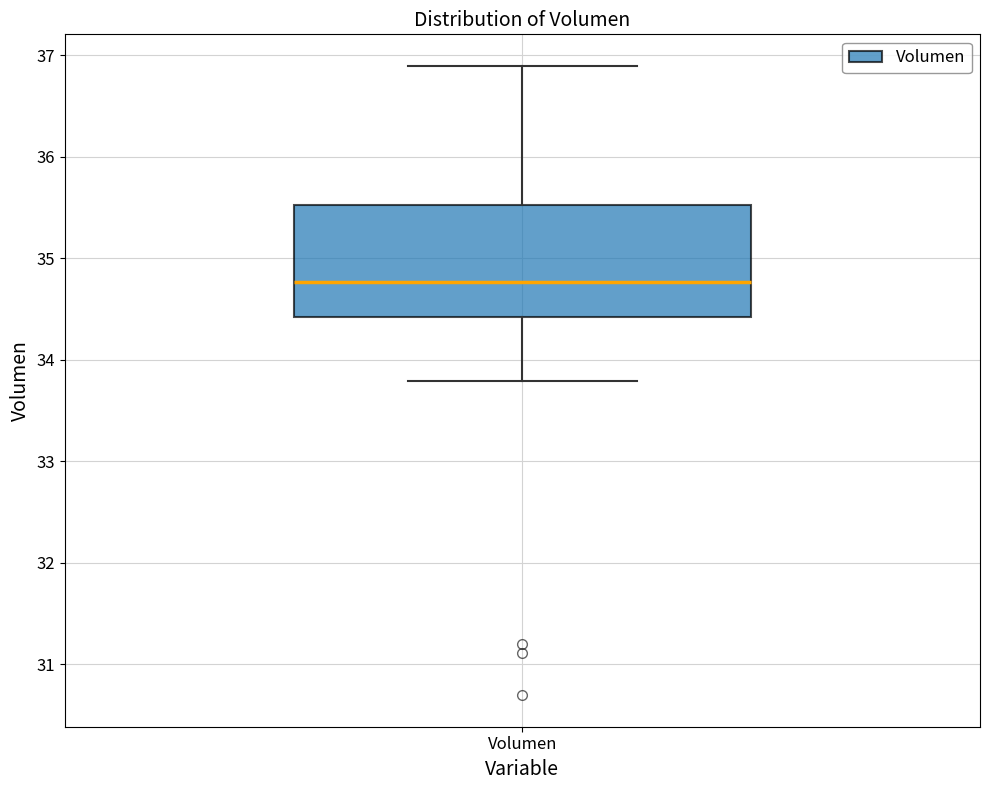

Transcribe this box plot: give where the median line is, the range the box spans, and where the two whiskers end, as read against the y-axis. The values are not printed on the chart, so give them approximately, as read against the axis.

median 34.8, box 34.4 to 35.5, whiskers 33.8 to 36.9